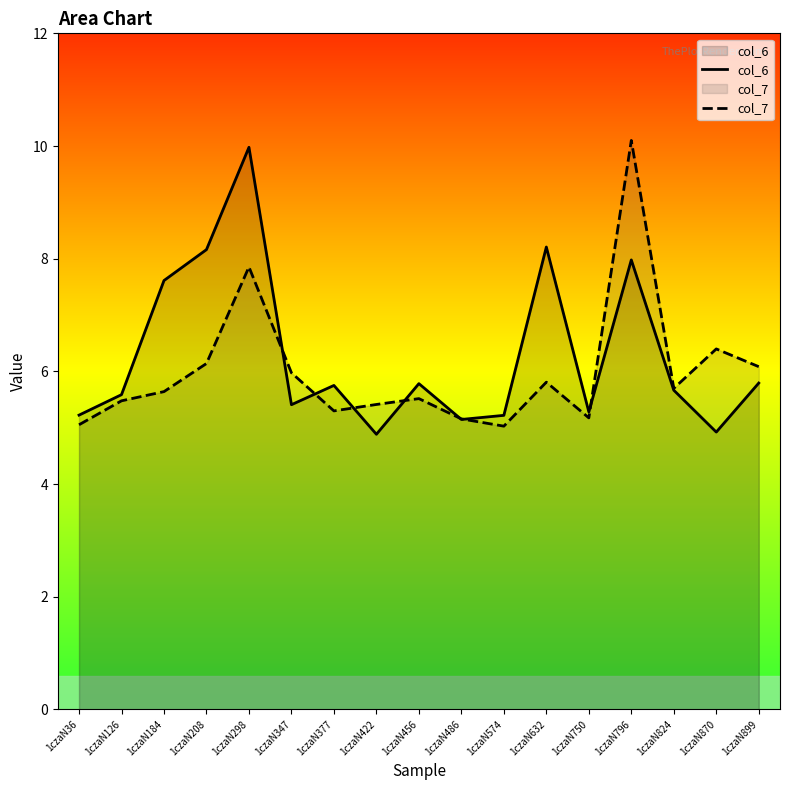

List the labels in order of col_7 value, smallest first.

1czaN574, 1czaN36, 1czaN486, 1czaN750, 1czaN377, 1czaN422, 1czaN126, 1czaN456, 1czaN184, 1czaN824, 1czaN632, 1czaN347, 1czaN899, 1czaN208, 1czaN870, 1czaN298, 1czaN796